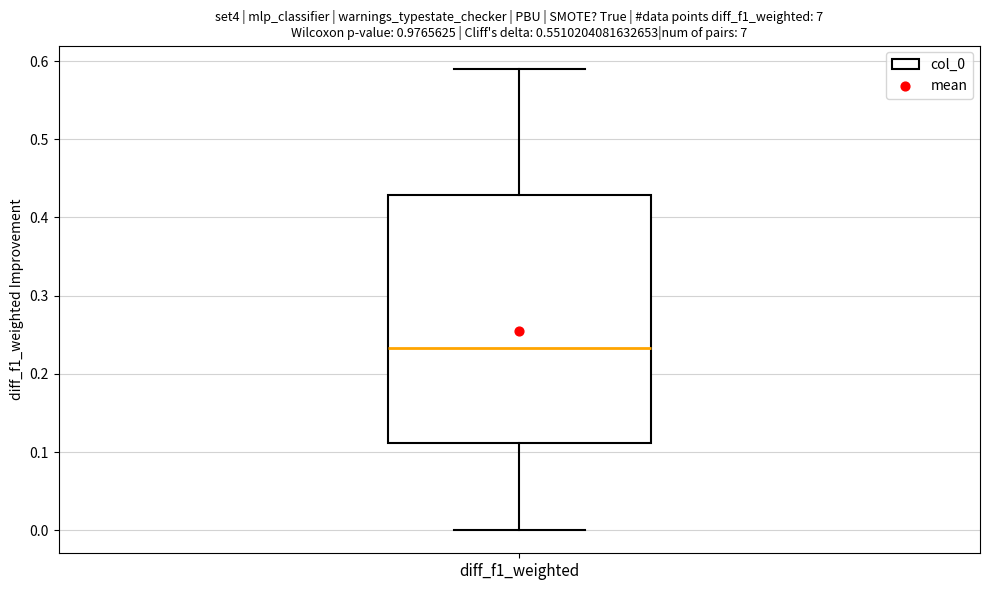

Where does the lower whisker of the box for diff_f1_weighted end on the y-axis? The values are not printed on the chart, so give them approximately, as read against the axis.

0.00